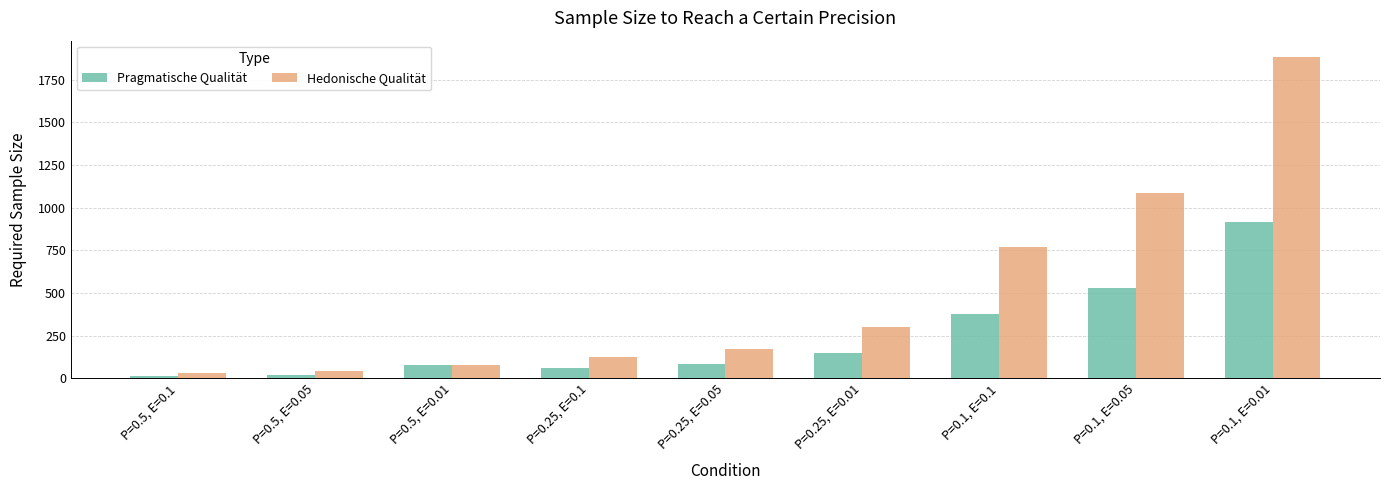

Which series has the largest total across all categories?

Hedonische Qualität